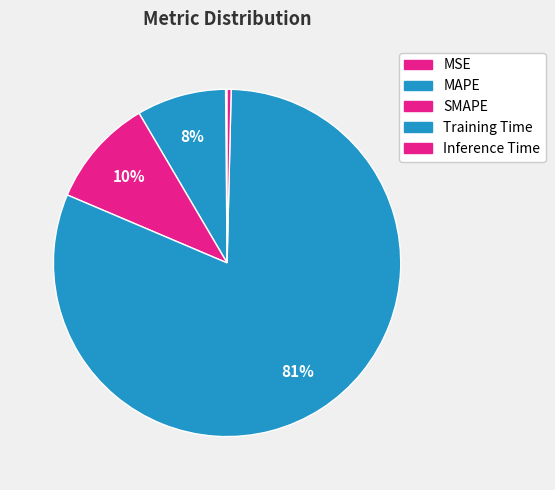

What is the change in value from MAPE to Inference Time?

-0.3